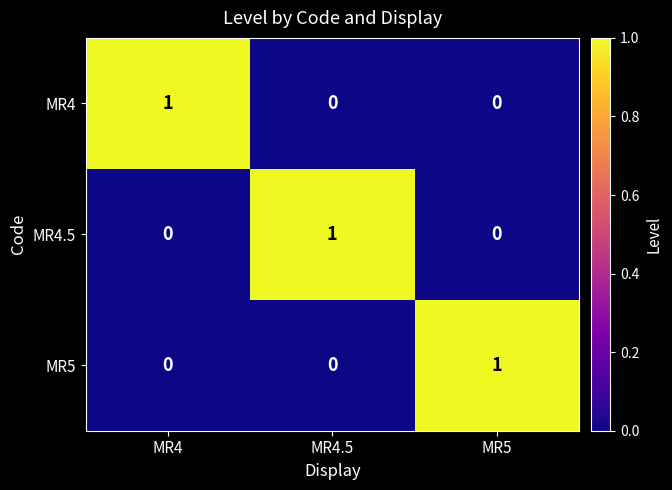

Reading right to left, transcribe all the data shown in this chart.

MR4: MR5=0	MR4.5=0	MR4=1
MR4.5: MR5=0	MR4.5=1	MR4=0
MR5: MR5=1	MR4.5=0	MR4=0